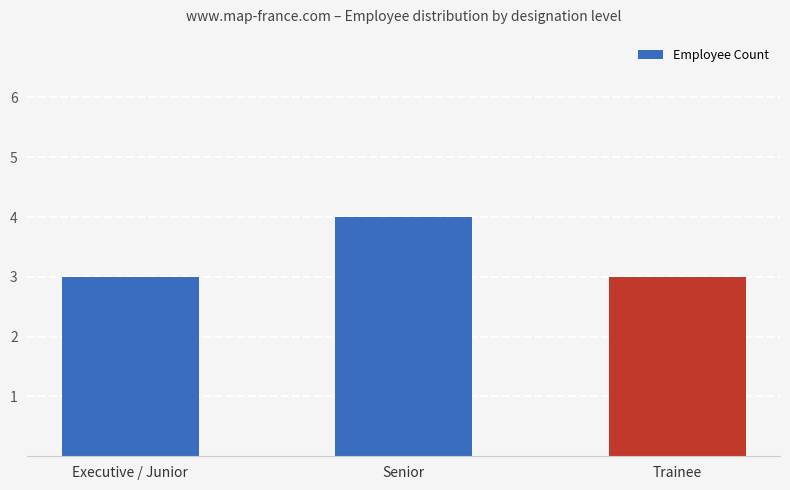

What is the minimum value shown in the chart?

3